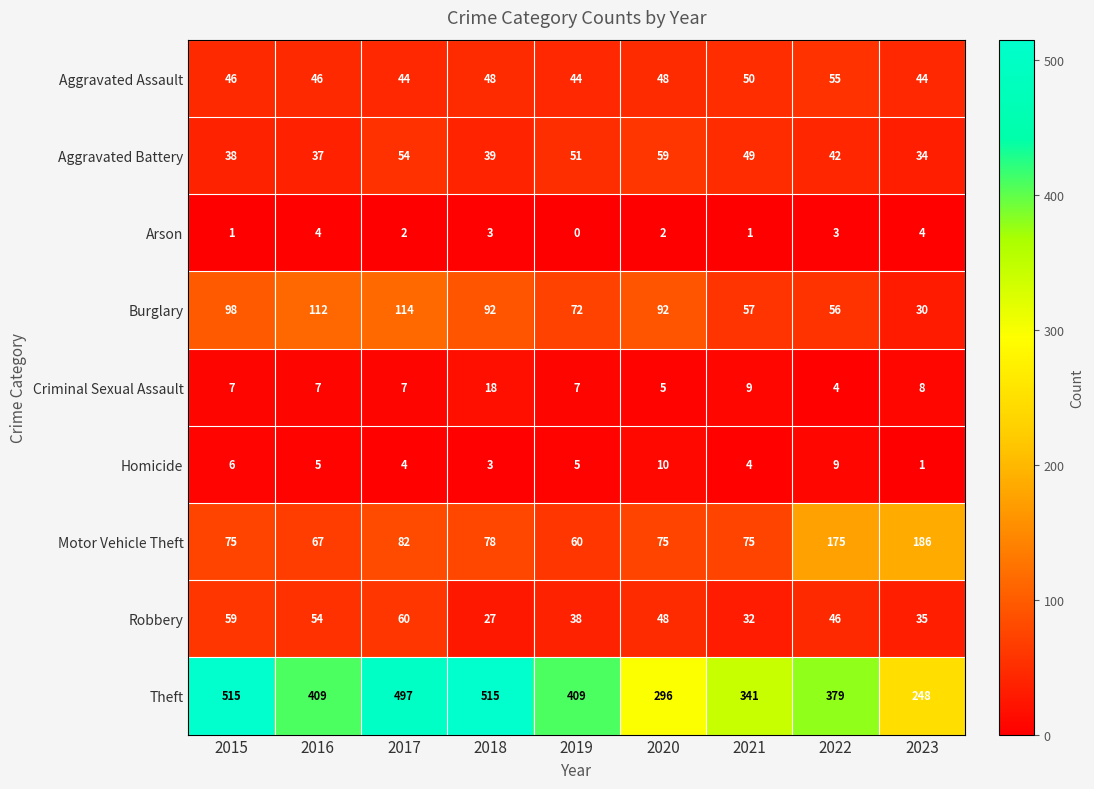

How many positive values does the Arson series have?

8